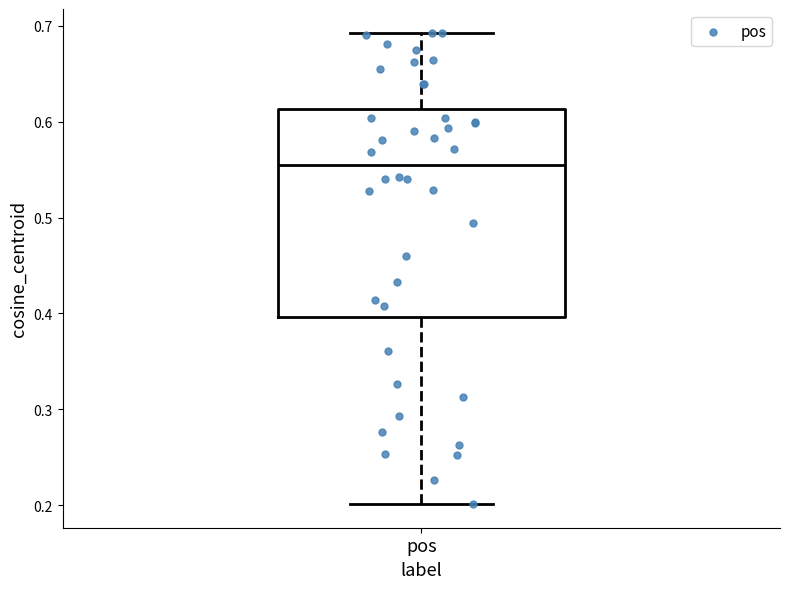

Where is the lower edge of the box for pos on the y-axis? The values are not printed on the chart, so give them approximately, as read against the axis.

0.40